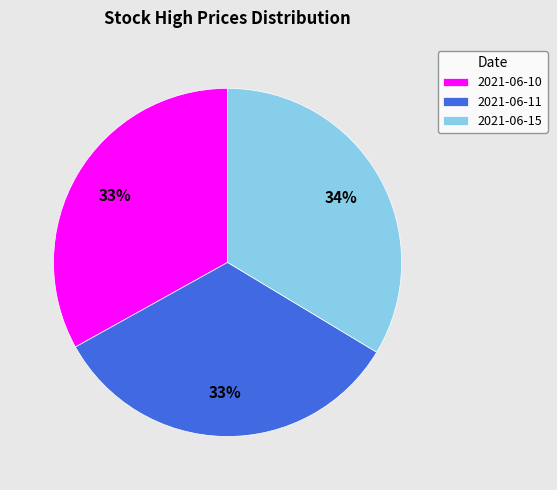

Is it true that 2021-06-10 is 41% of the pie?

False